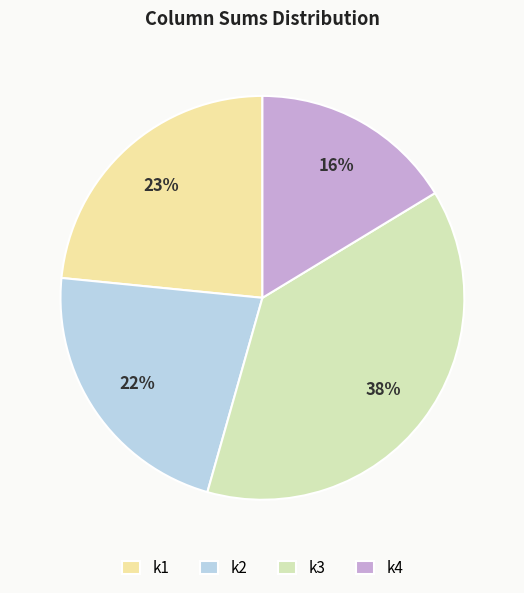

How many slices are in this pie chart?

4